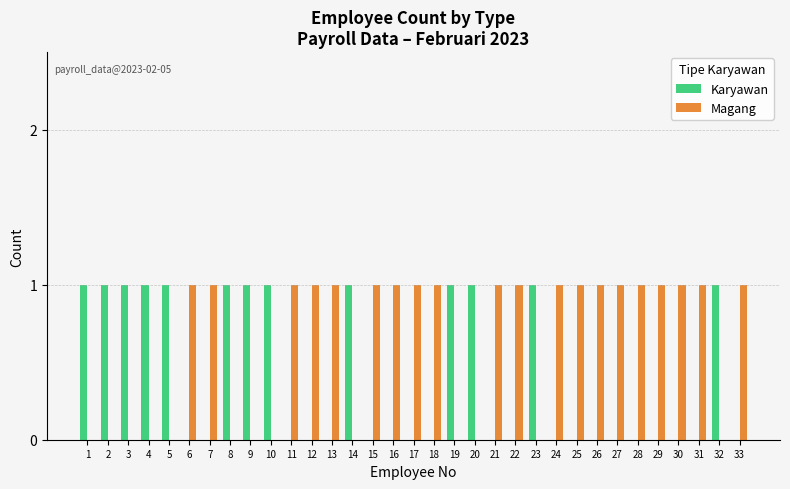

What is the total value across all series at 19?

1